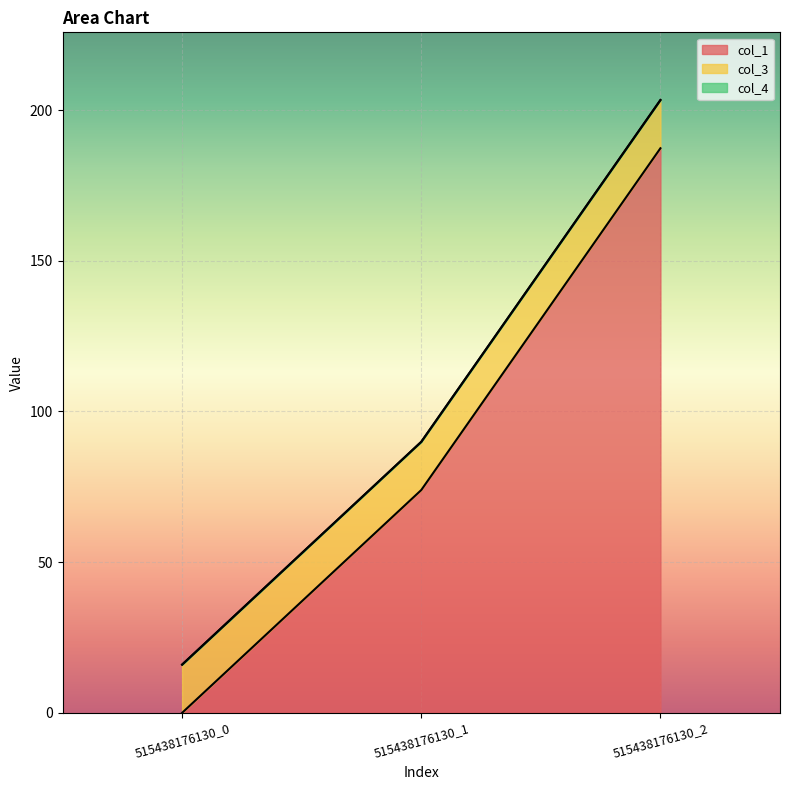

Does the chart display data point markers on the line(s)?

No